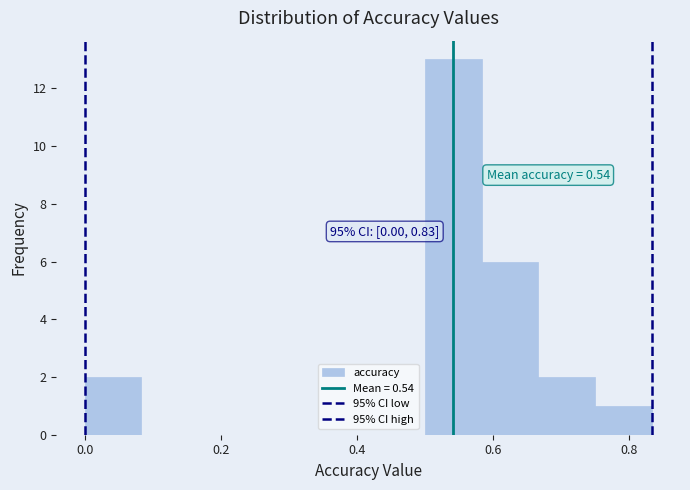

Over which range of the x-axis is the bar tallest?

0.50 to 0.58